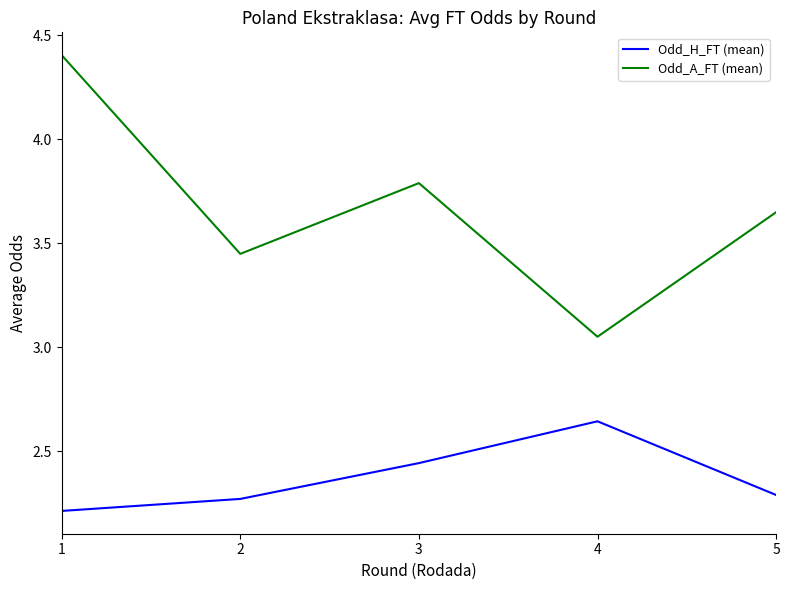

What is the spread (max minus min) of values at 5?

1.4